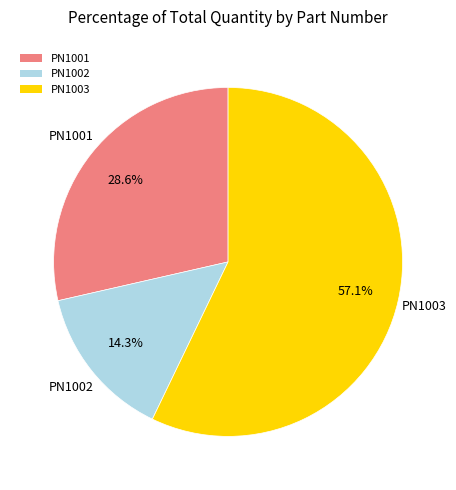

What is the majority slice?

PN1003